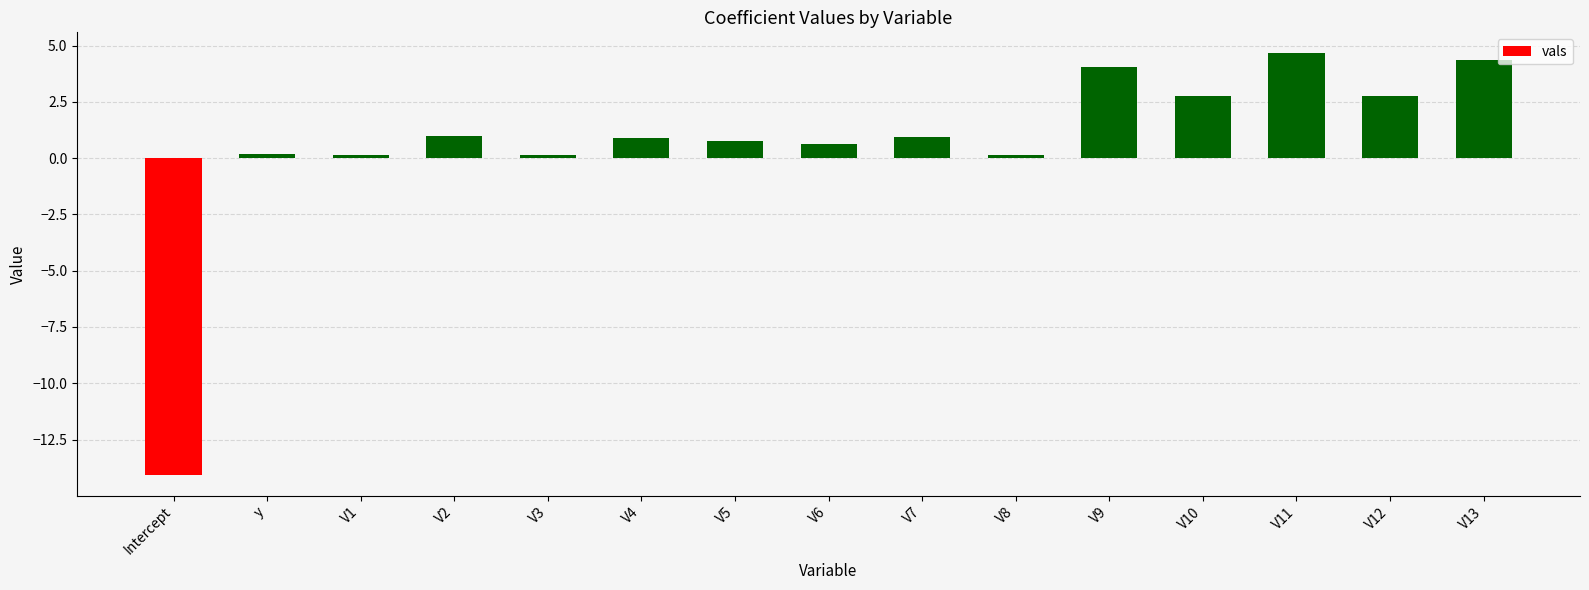

Are the bars horizontal?

No